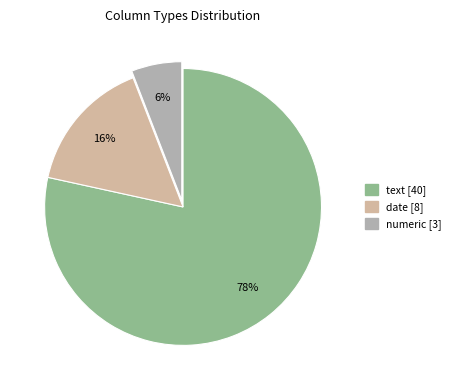

Count the number of slices in the pie.

3